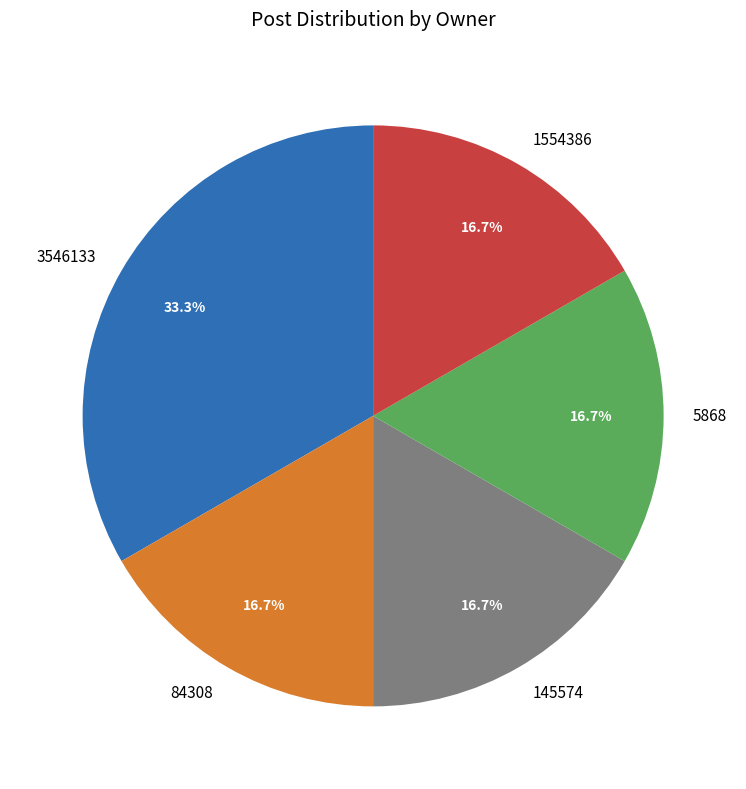

The 1554386 slice represents 7% of the pie. True or false?

False